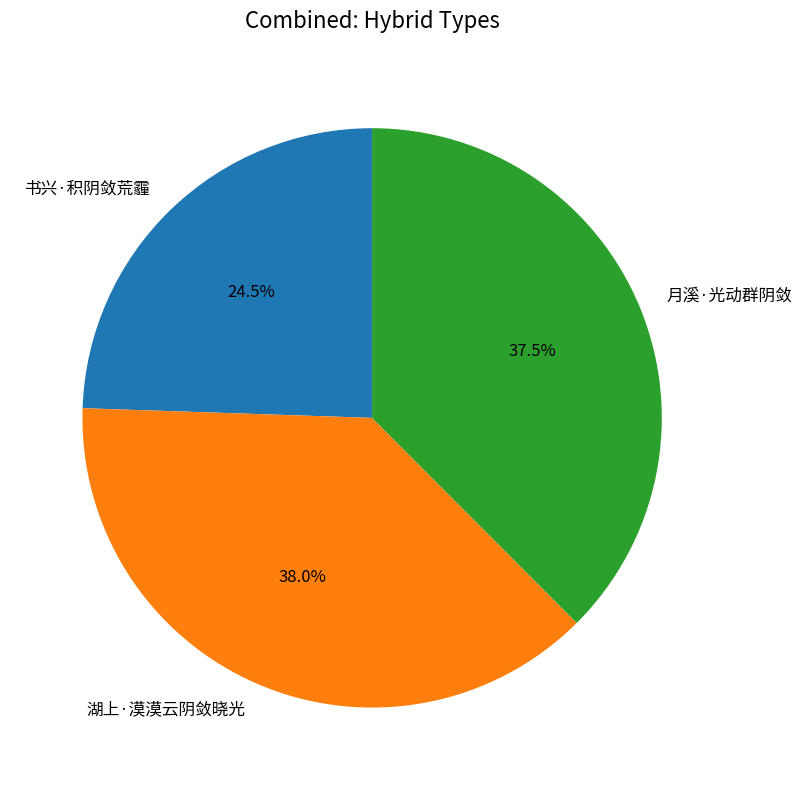

Does 月溪·光动群阴敛 account for over 50% of the chart?

No